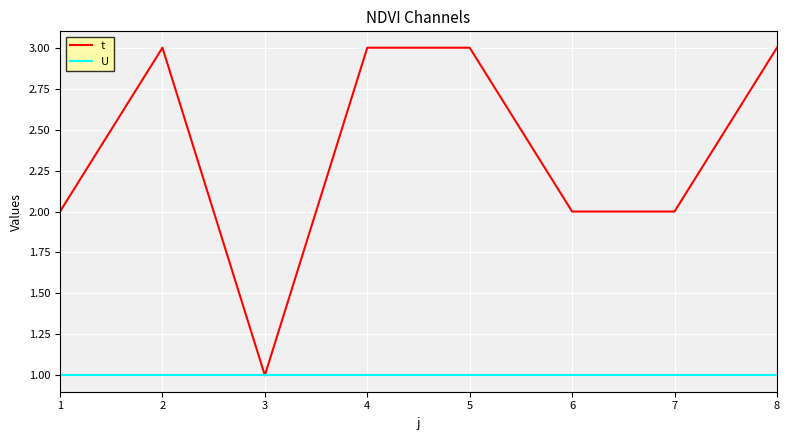

Rank the series at 4 from highest to lowest value.

t, U